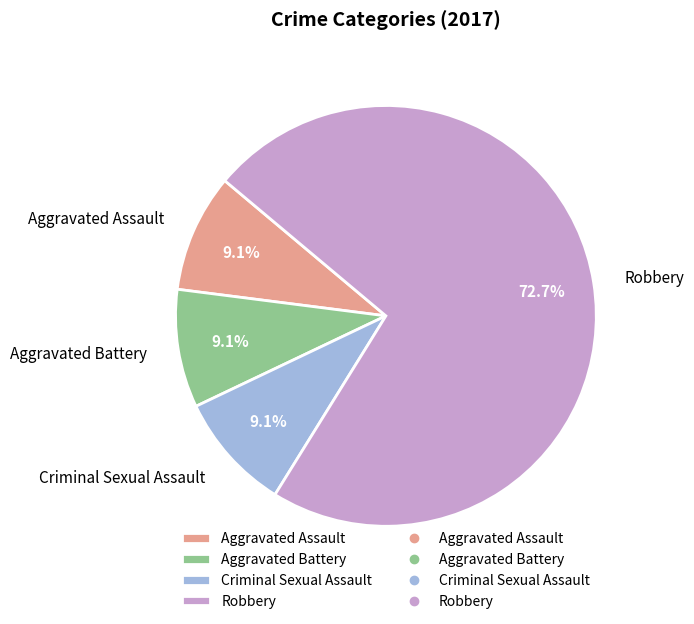

Is it true that Aggravated Assault is 18% of the pie?

False